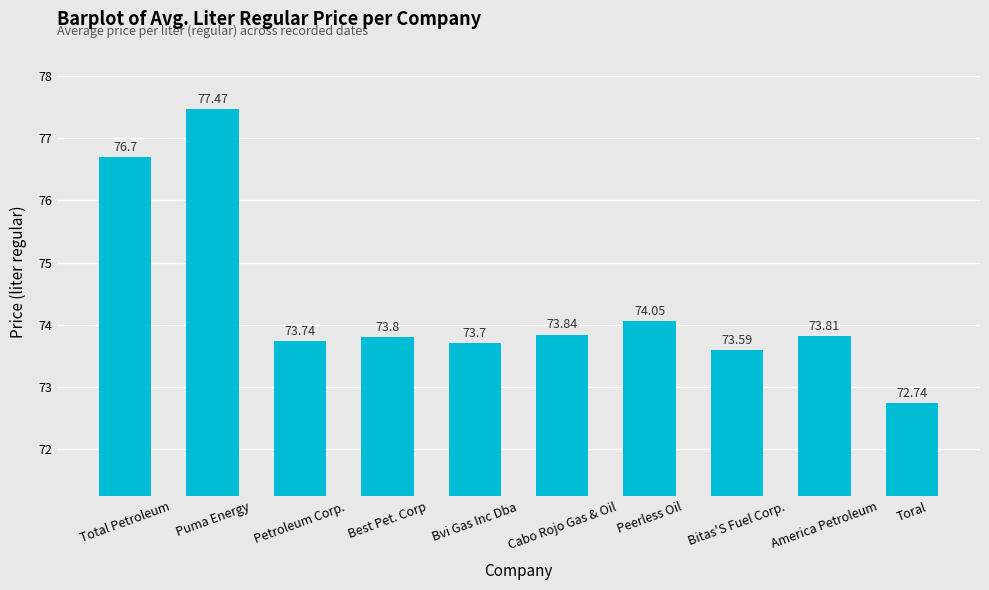

At which label does the data first exceed 73?

Total Petroleum